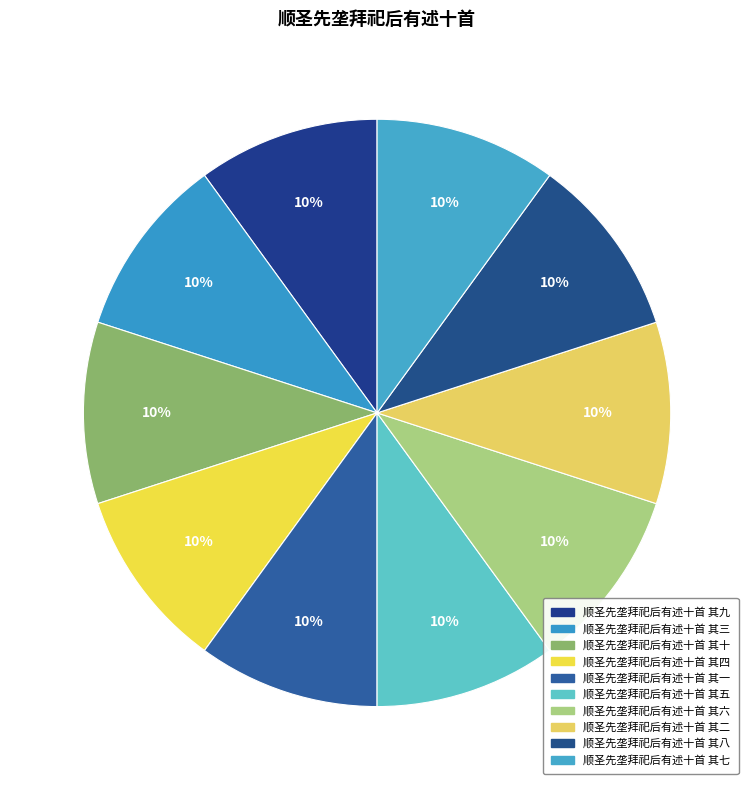

Is the sum of 顺圣先垄拜祀后有述十首 其一 and 顺圣先垄拜祀后有述十首 其五 greater than half?

No